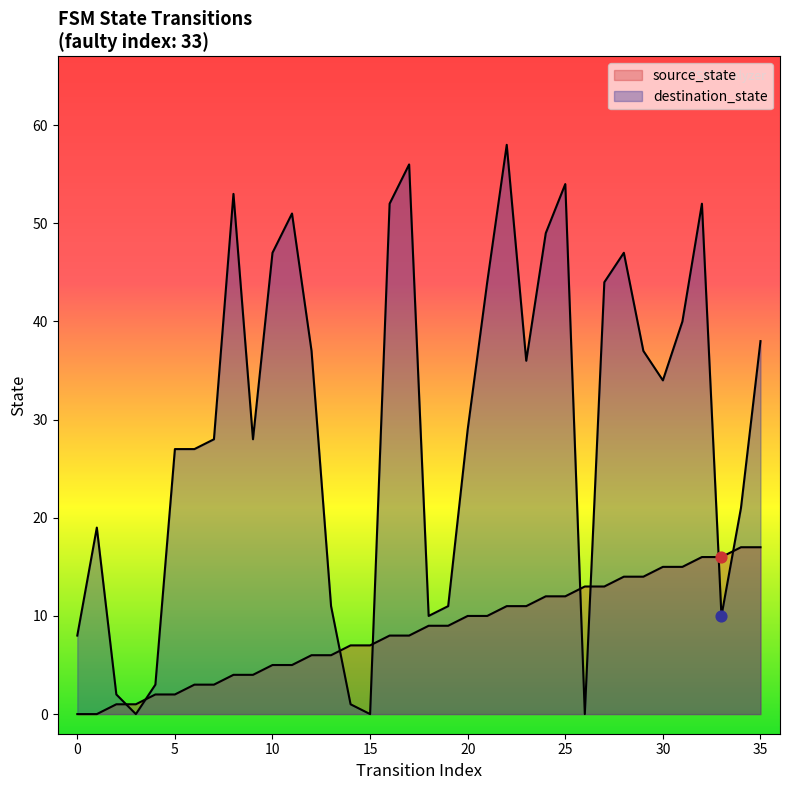

Is the value of destination_state at 31 greater than the value of source_state at 28?

Yes